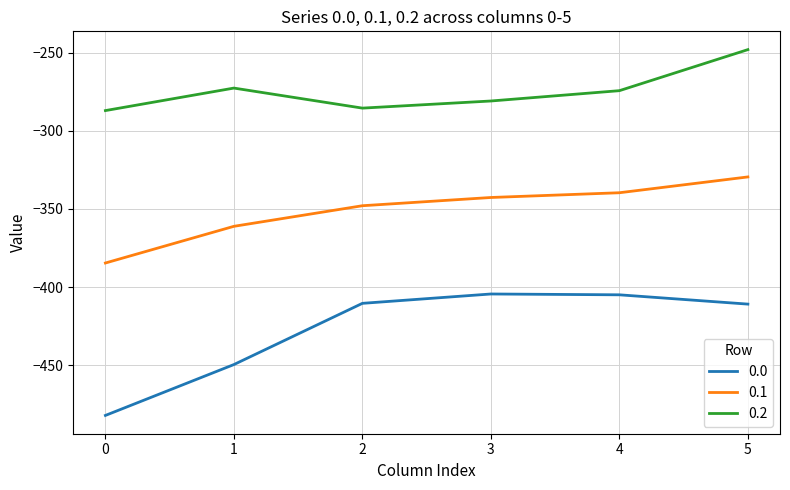

Is it true that 0.0 equals -482.0 at 0?

True